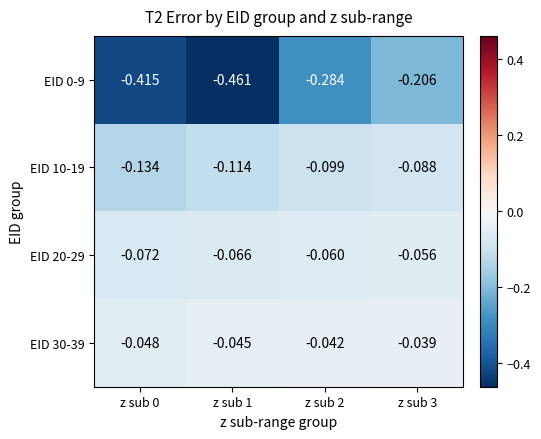

Is the value of EID 20-29 at z sub 0 greater than the value of EID 30-39 at z sub 3?

No